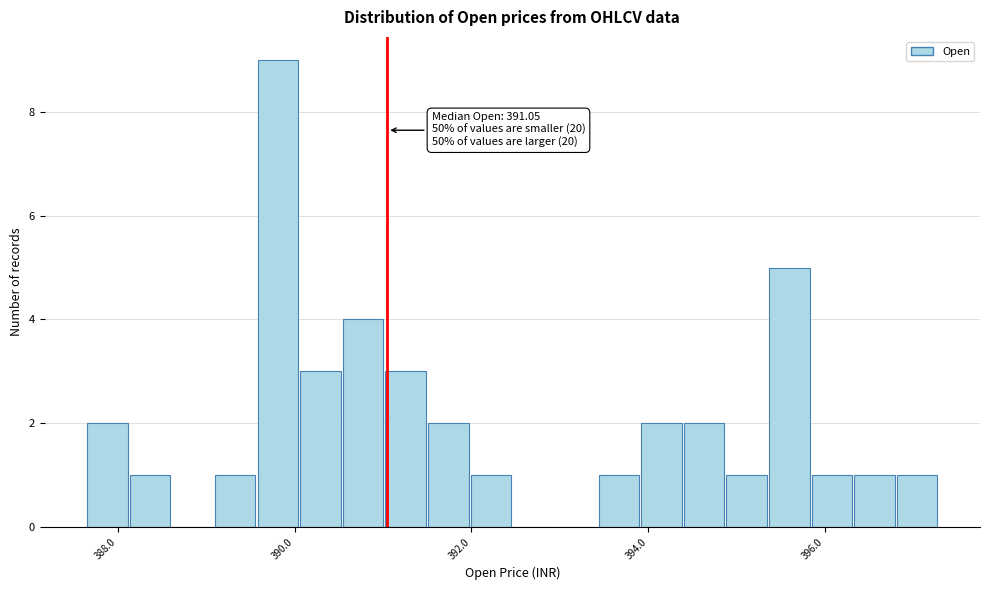

Around what value on the x-axis is the tallest bar? Give the approximate position of its centre, as read against the axis.

389.8